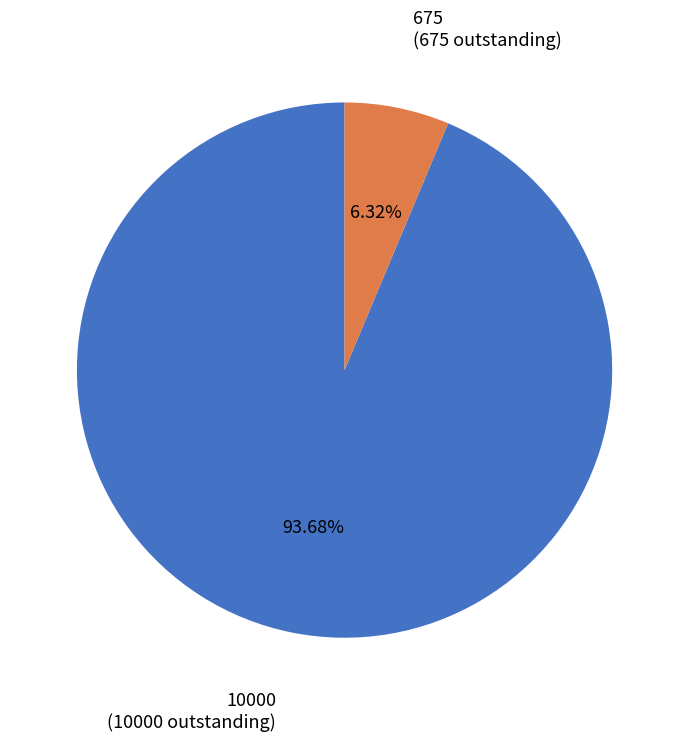

Is there a majority slice in this chart?

Yes